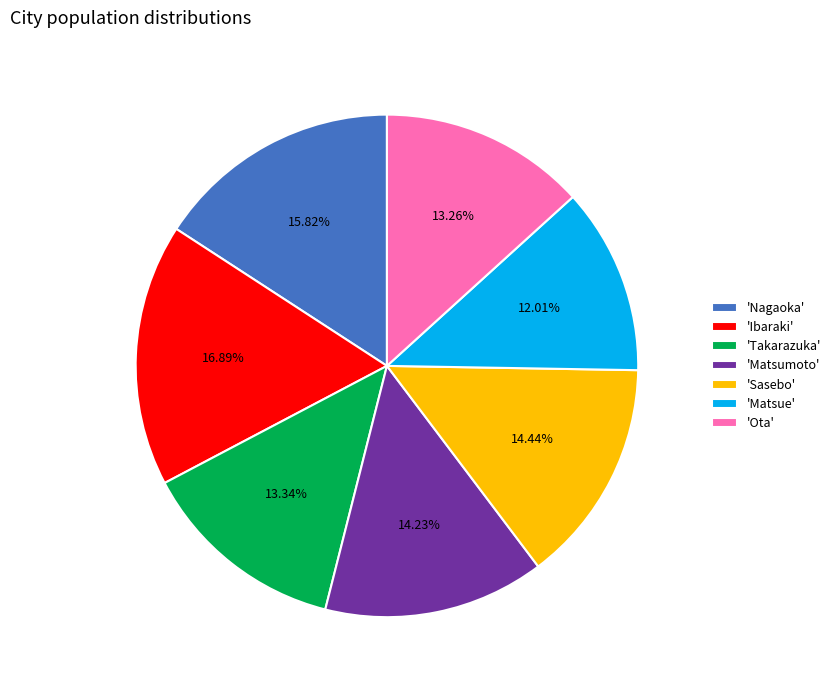

Between 'Ota' and 'Nagaoka', which is larger?

'Nagaoka'